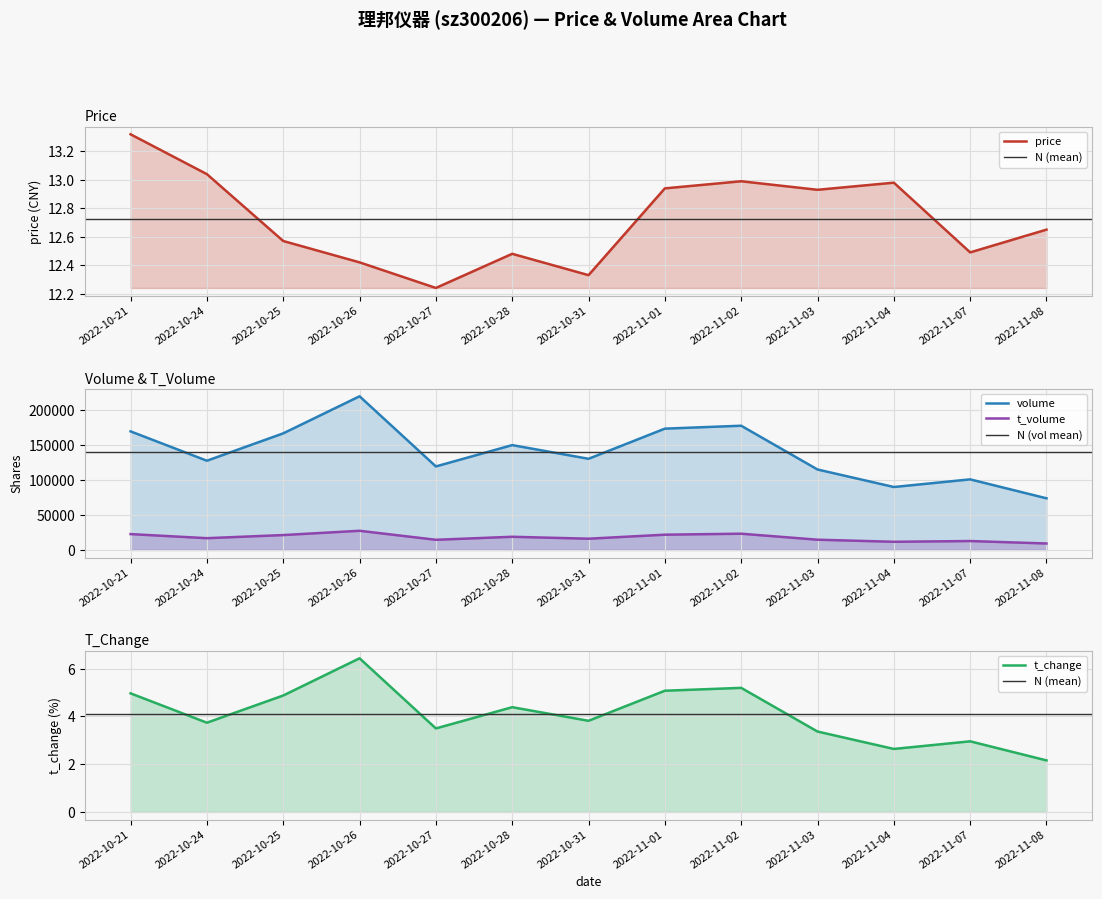

Which series changed the most between 2022-10-31 and 2022-11-04?

volume